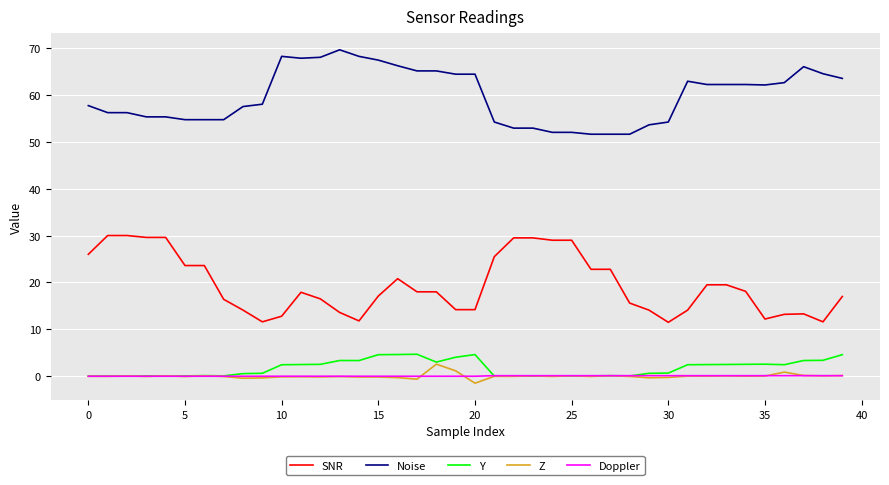

True or false: Z and SNR cross at least once.

False